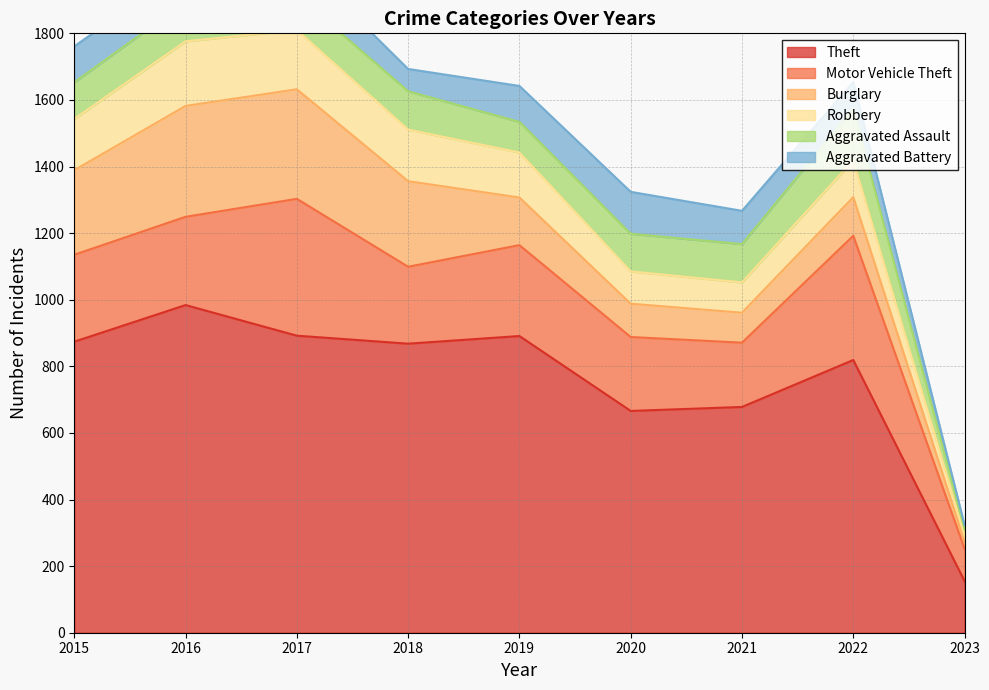

What is the value of the Burglary point at the 9th from the left?

21